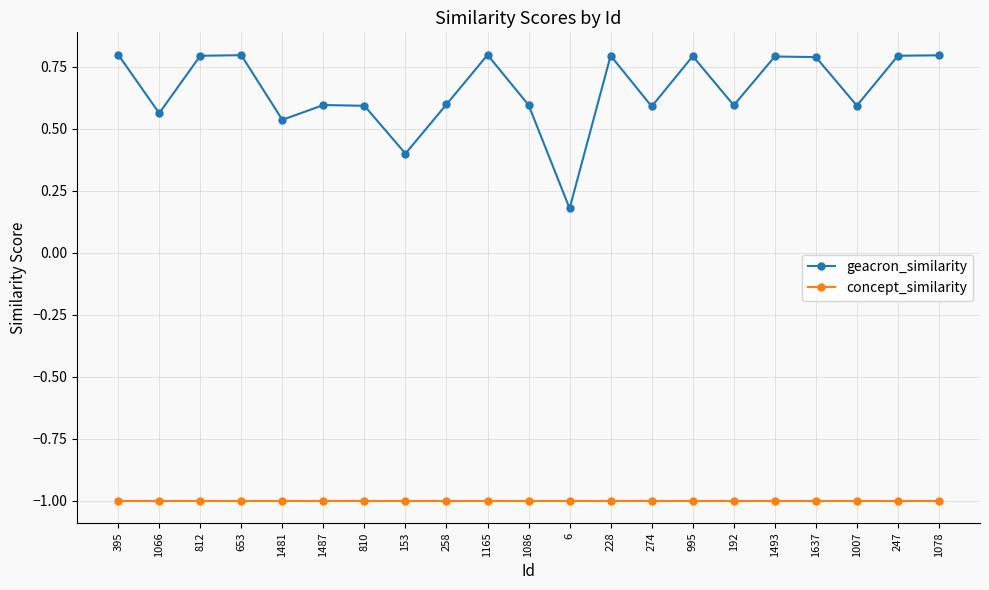

What is the value of the concept_similarity point at the 13th from the left?

-1.0